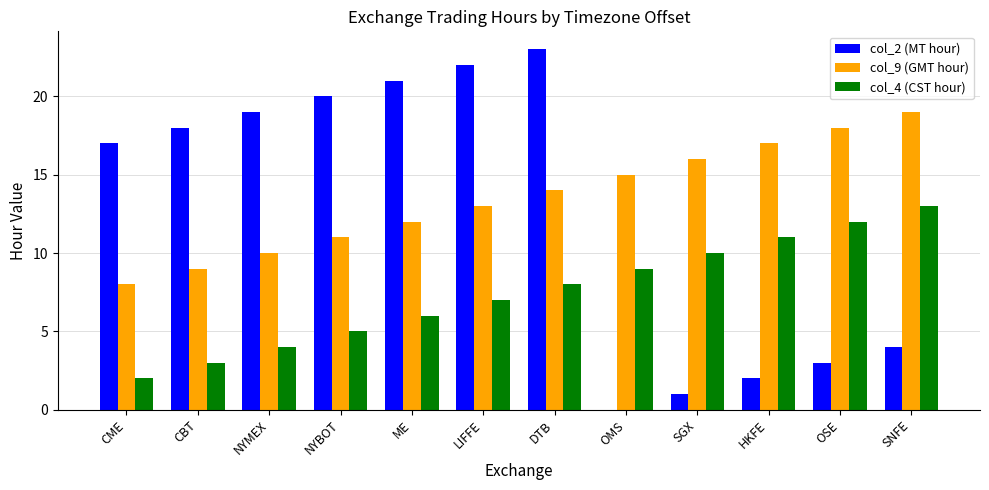

Which category has the highest value across all series?

DTB